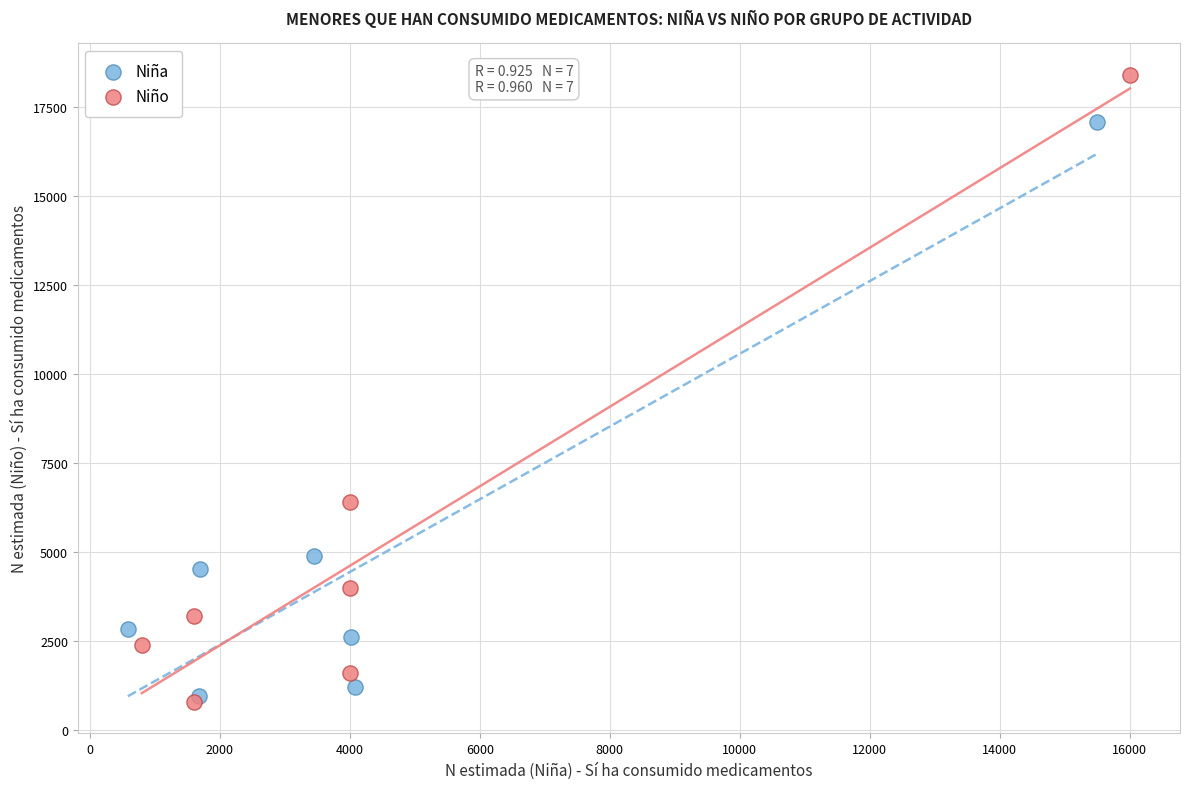

Which series reaches the maximum Y coordinate?

Niño